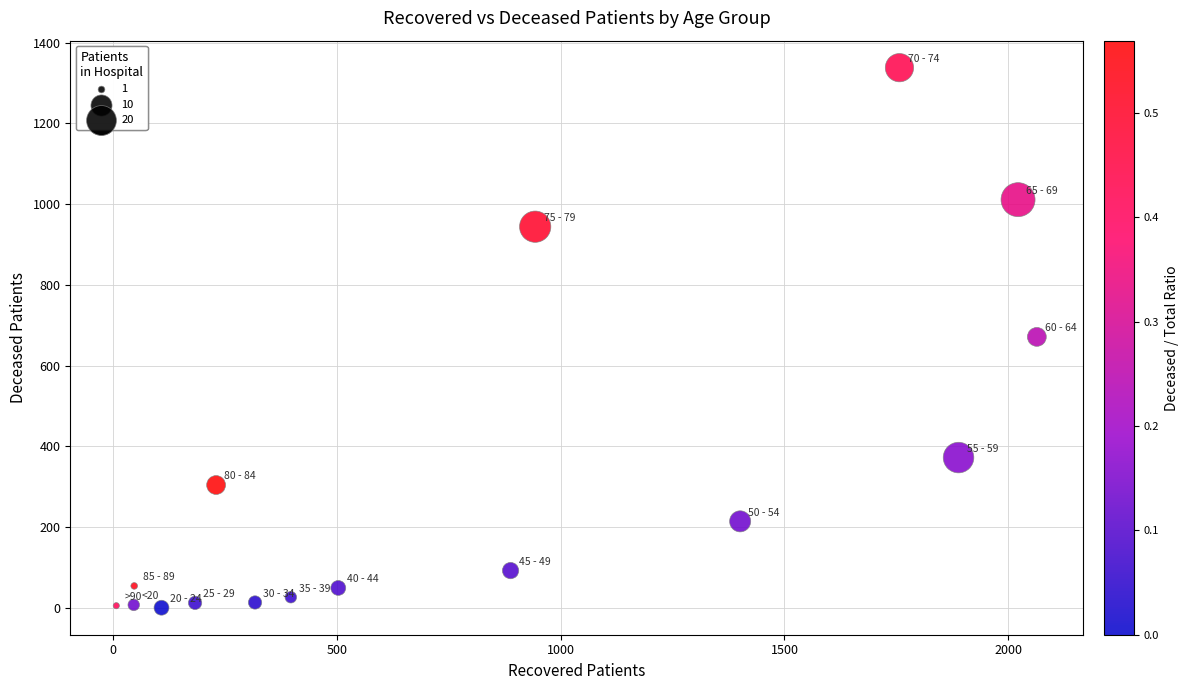

What is the range of Y values (max minus min)?

1338